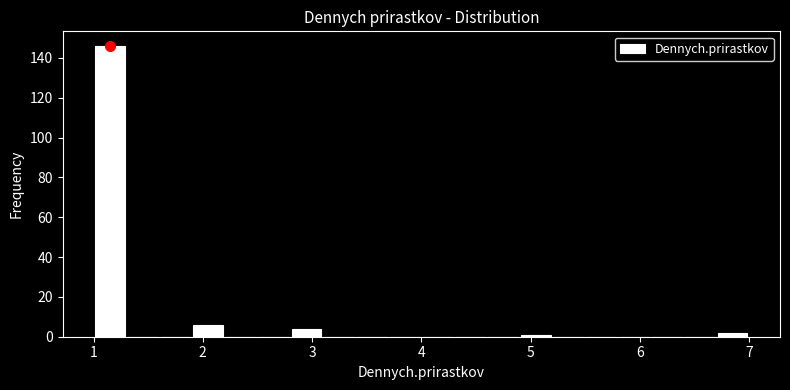

Around what value on the x-axis is the tallest bar? Give the approximate position of its centre, as read against the axis.

1.2